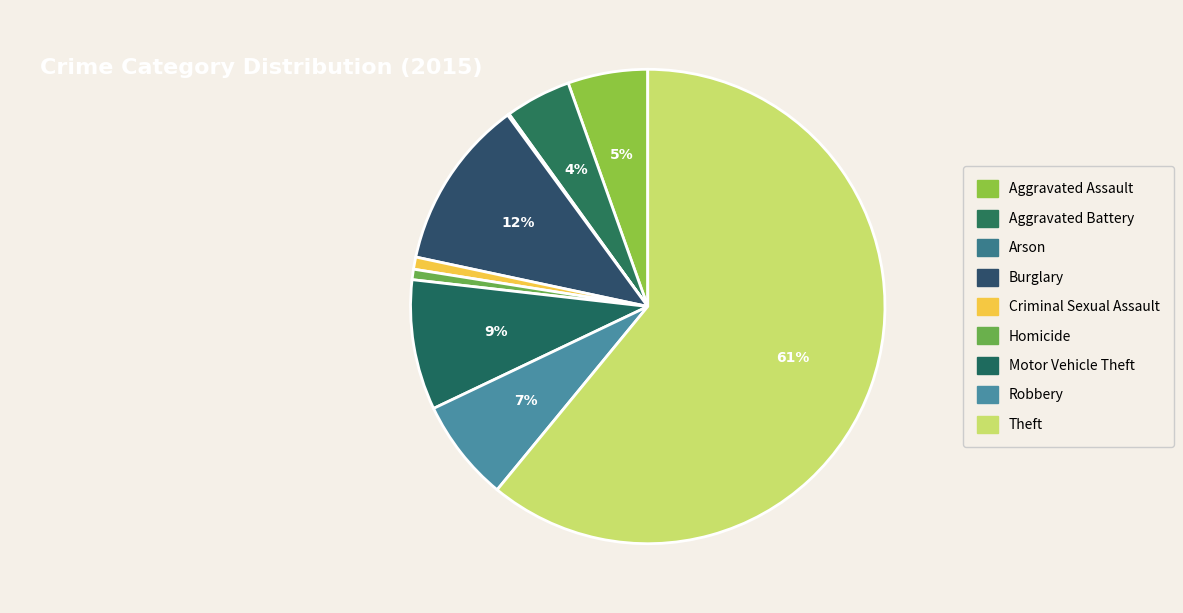

What is the ratio of the value at Burglary to the value at Homicide?

16.3